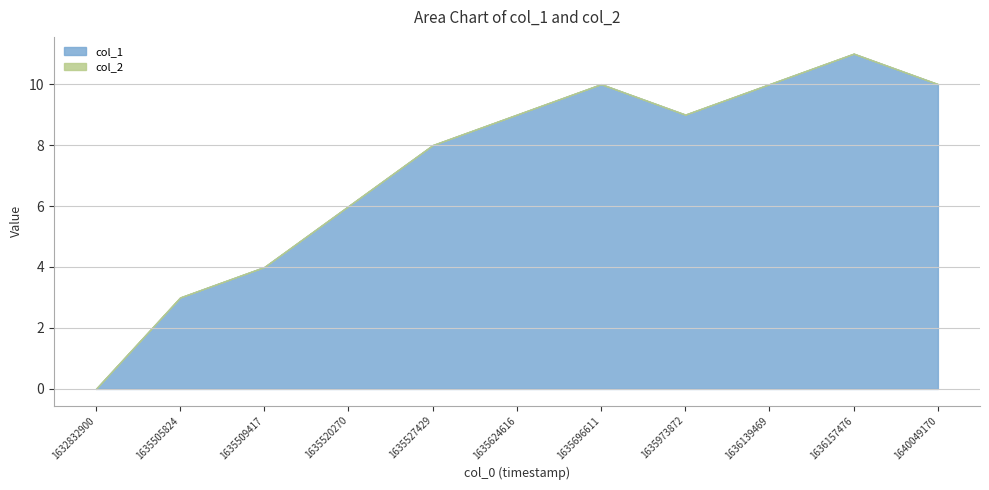

How many lines are shown in the chart?

2